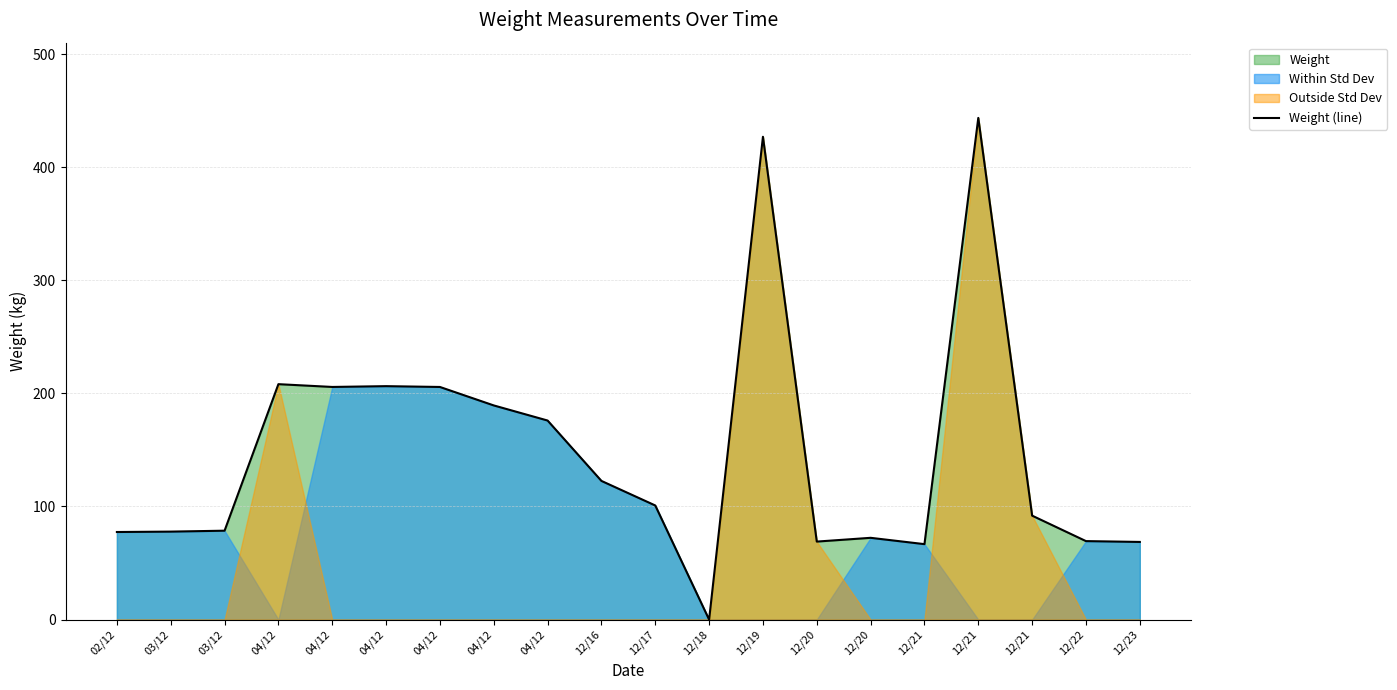

At which label does the data first exceed 100?

04/12